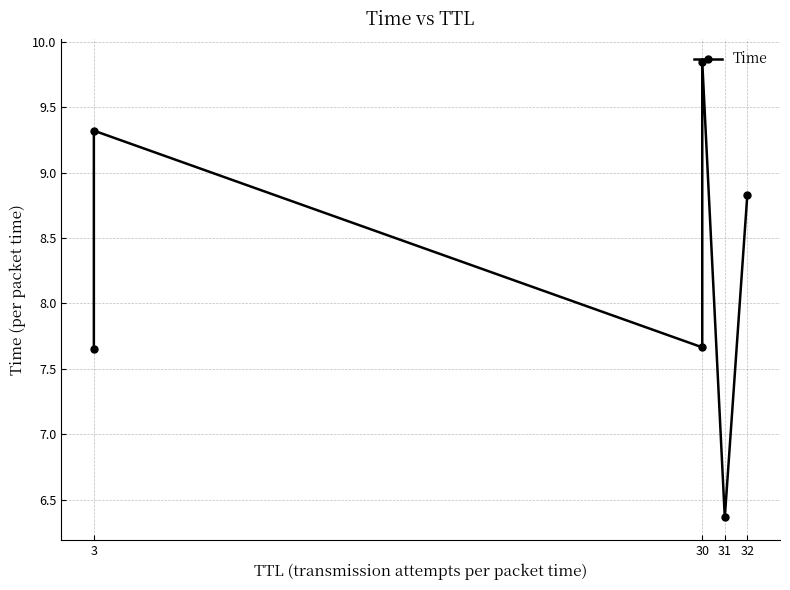

Does the chart display data point markers on the line(s)?

Yes